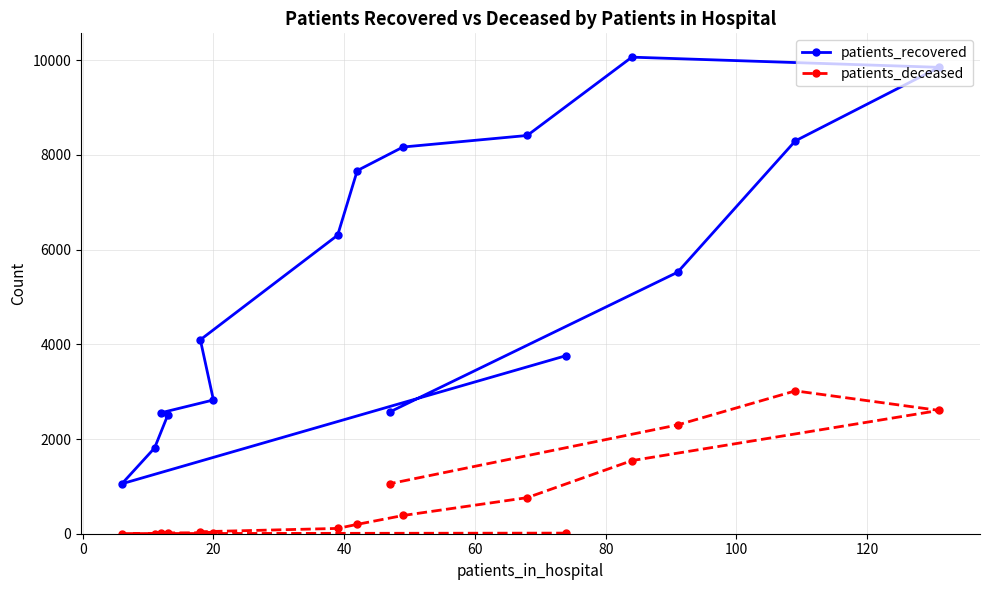

What is the minimum value shown in the chart?

3